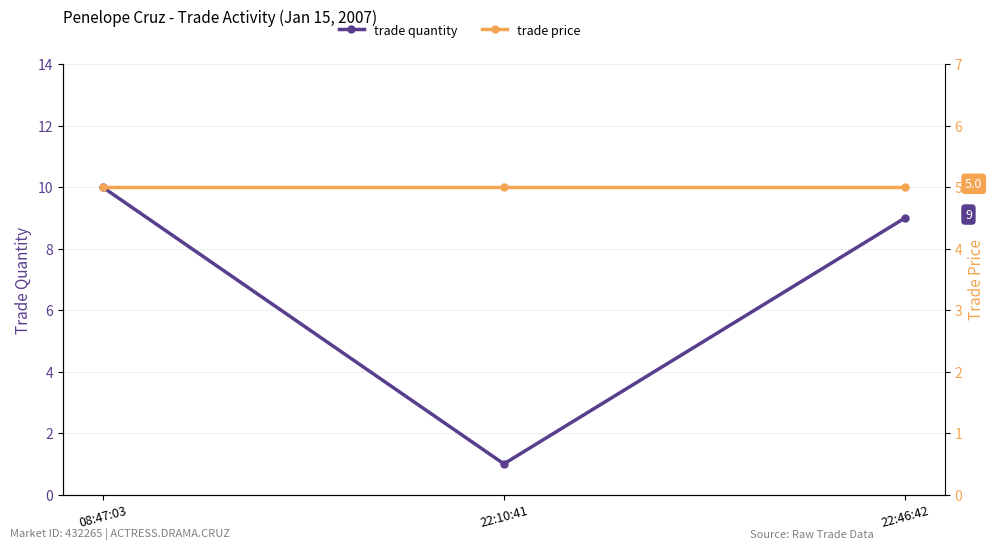

What is the sum of the trade quantity values at 08:47:03 and 22:10:41?

11